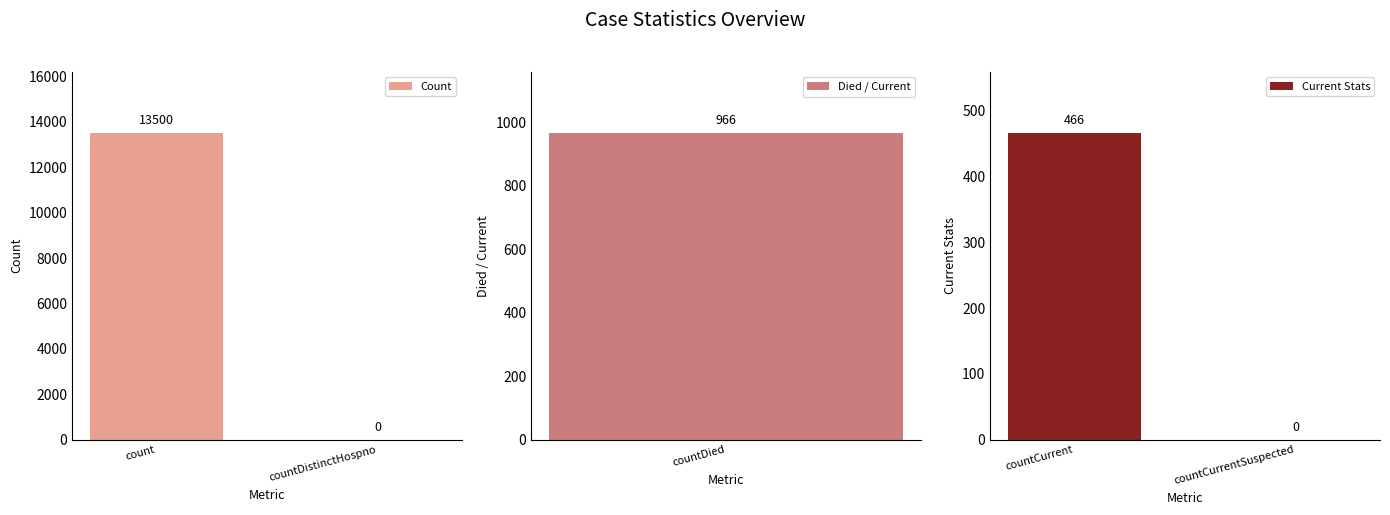

Which category has the highest value in the Count series?

count